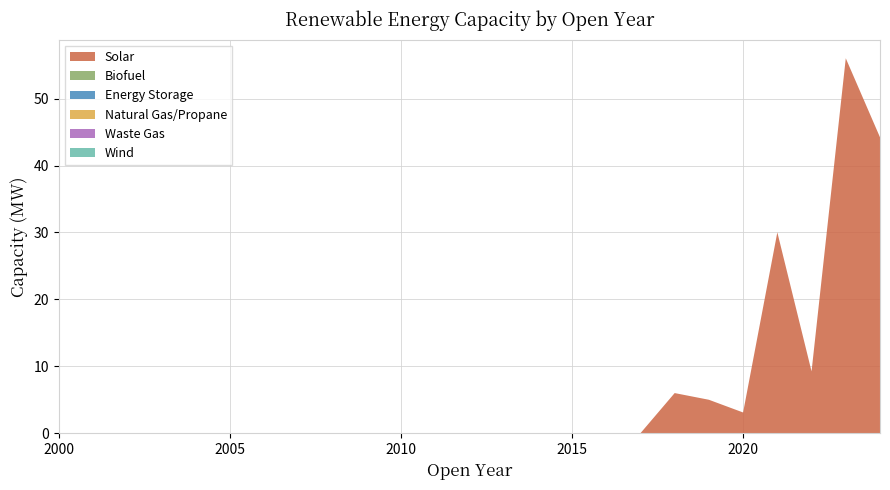

Reading right to left, transcribe all the data shown in this chart.

Solar: 44.2	56.0	9.2	30.0	3.1	5.0	6.0	0.0	0.0	0.0	0.0	0.0	0.0	0.0	0.0	0.0	0.0	0.0	0.0	0.0	0.0	0.0	0.0	0.0	0.0
Biofuel: 0.0	0.0	0.0	0.0	0.0	0.0	0.0	0.0	0.0	0.0	0.0	0.0	0.0	0.0	0.0	0.0	0.0	0.0	0.0	0.0	0.0	0.0	0.0	0.0	0.0
Energy Storage: 0.0	0.0	0.0	0.0	0.0	0.0	0.0	0.0	0.0	0.0	0.0	0.0	0.0	0.0	0.0	0.0	0.0	0.0	0.0	0.0	0.0	0.0	0.0	0.0	0.0
Natural Gas/Propane: 0.0	0.0	0.0	0.0	0.0	0.0	0.0	0.0	0.0	0.0	0.0	0.0	0.0	0.0	0.0	0.0	0.0	0.0	0.0	0.0	0.0	0.0	0.0	0.0	0.0
Waste Gas: 0.0	0.0	0.0	0.0	0.0	0.0	0.0	0.0	0.0	0.0	0.0	0.0	0.0	0.0	0.0	0.0	0.0	0.0	0.0	0.0	0.0	0.0	0.0	0.0	0.0
Wind: 0.0	0.0	0.0	0.0	0.0	0.0	0.0	0.0	0.0	0.0	0.0	0.0	0.0	0.0	0.0	0.0	0.0	0.0	0.0	0.0	0.0	0.0	0.0	0.0	0.0